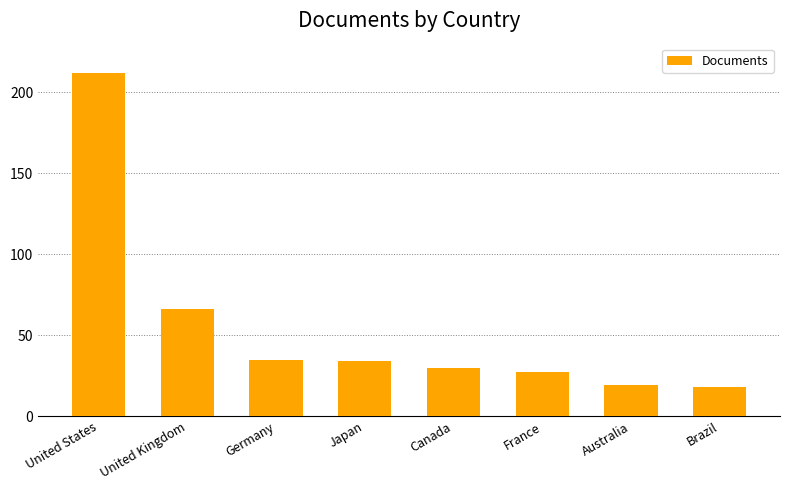

What is the change in value from United States to Canada?

-182